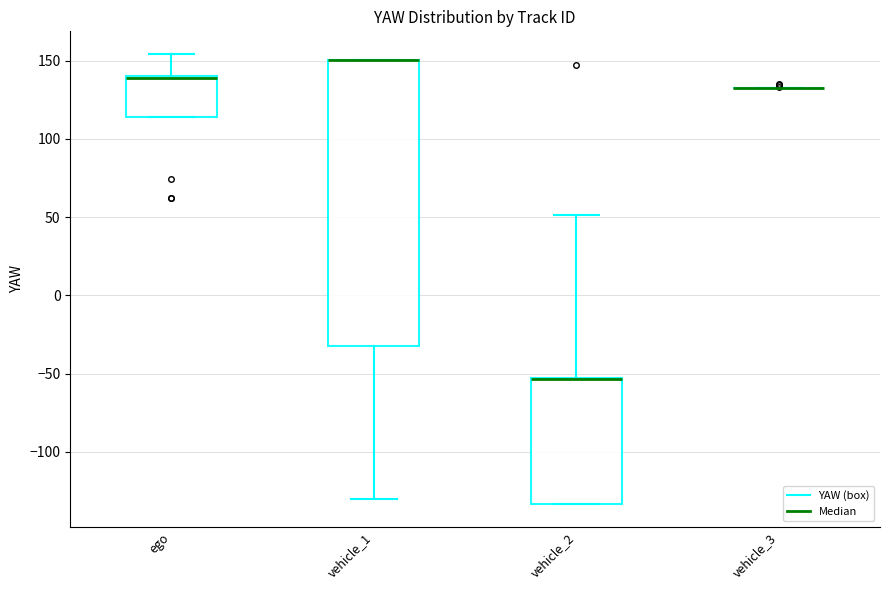

Where does the lower whisker of the box for vehicle_1 end on the y-axis? The values are not printed on the chart, so give them approximately, as read against the axis.

-130